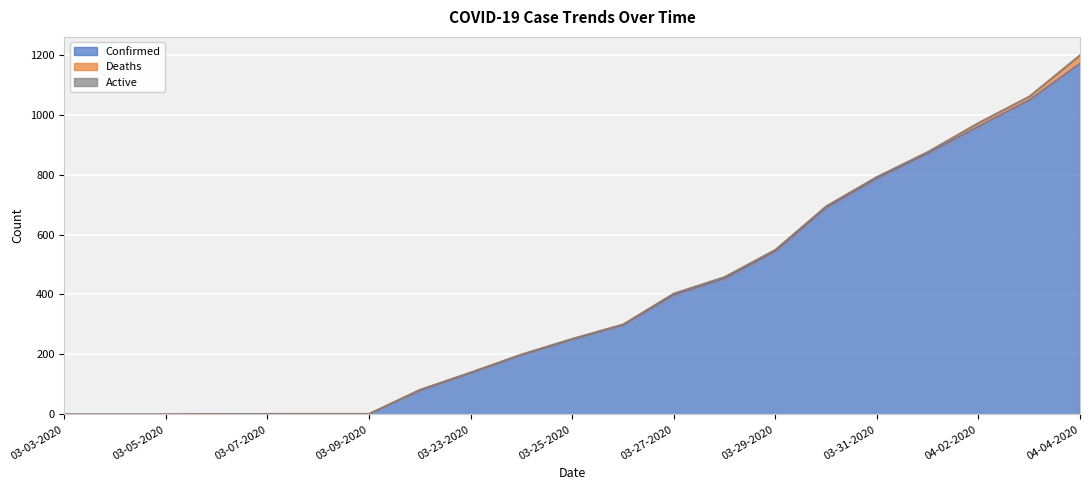

The Deaths series shows 2 at 03-24-2020. True or false?

True